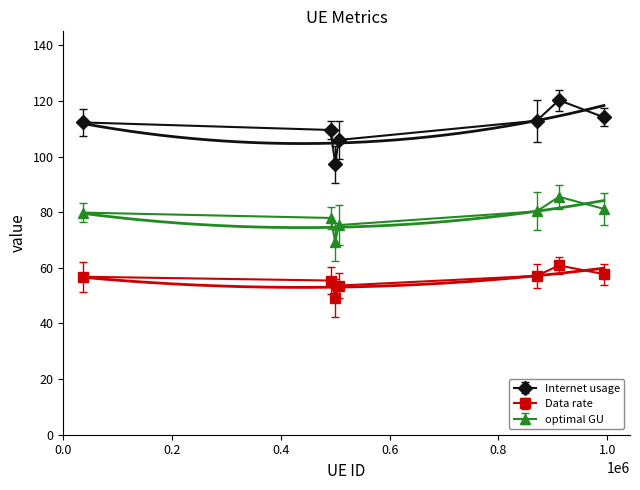

What is the sum of all Data rate values?

390.7